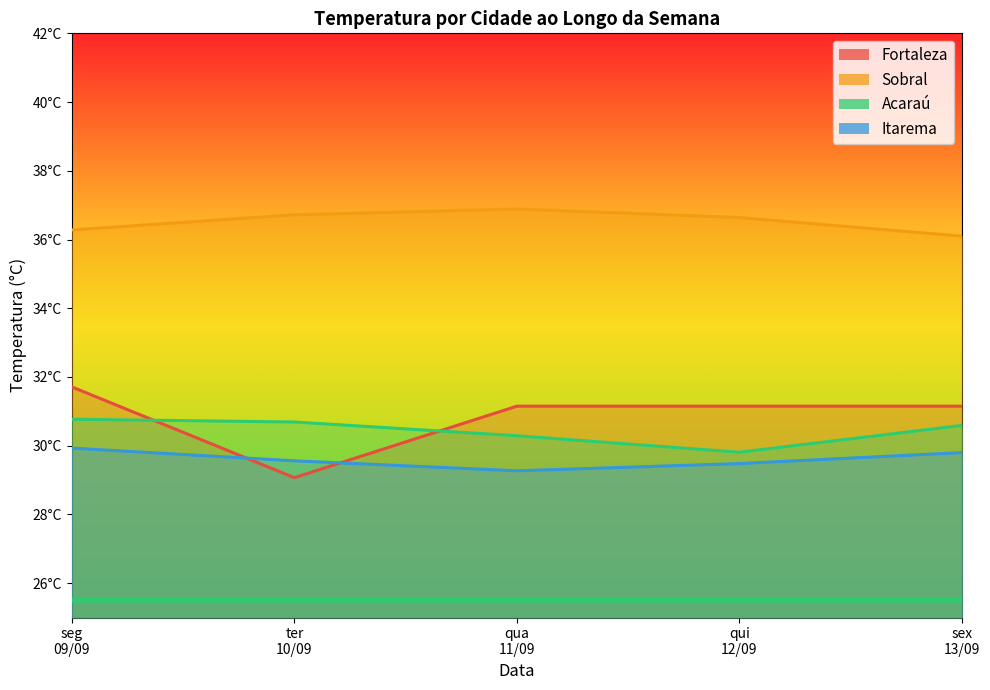

True or false: Sobral has more than 0 interior local peaks.

True